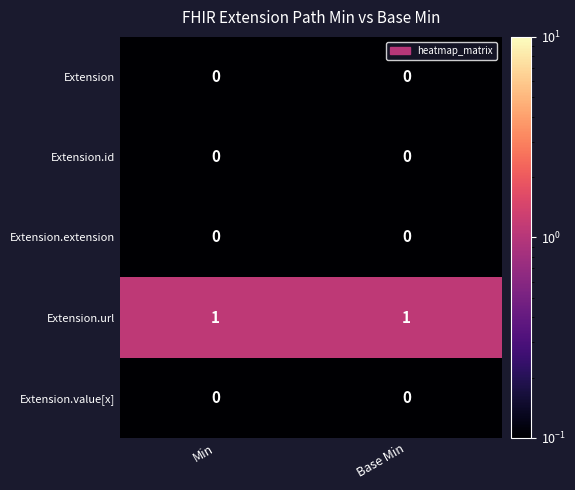

Is it true that Extension.id equals 0 at Min?

True